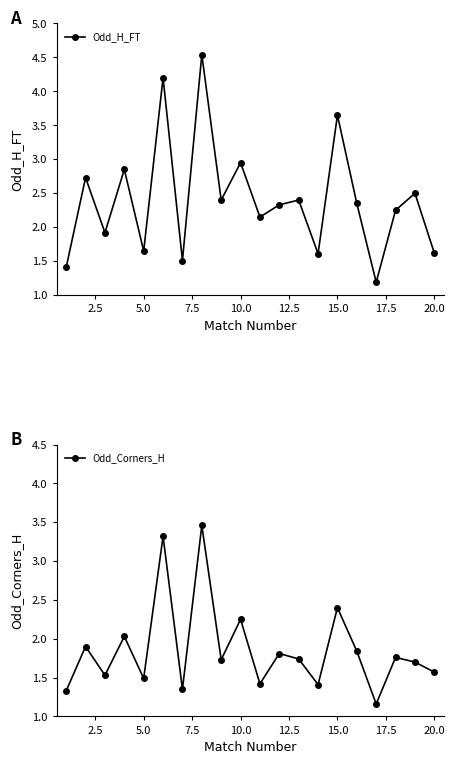

In Odd_H_FT, how many points are higher than both neighbors (excluding endpoints)?

8